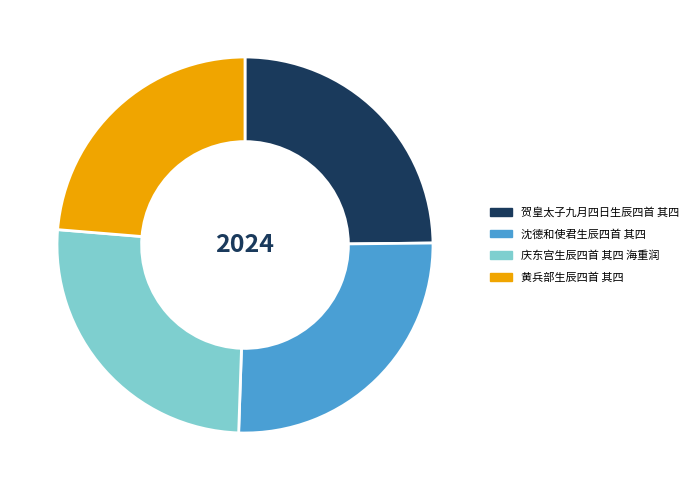

Do 贺皇太子九月四日生辰四首 其四 and 黄兵部生辰四首 其四 together represent more than half of the pie?

No